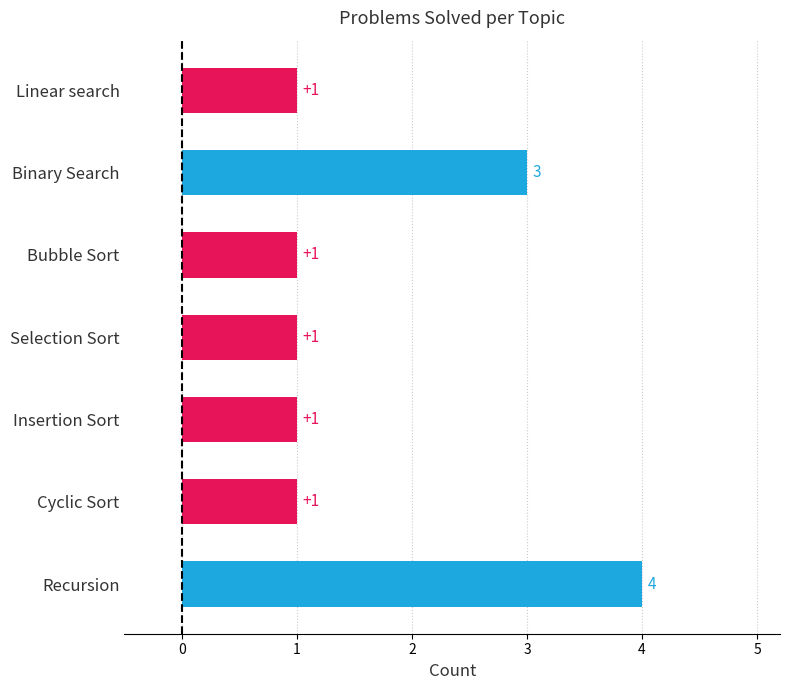

What is the ratio of the value at Cyclic Sort to the value at Insertion Sort?

1.0